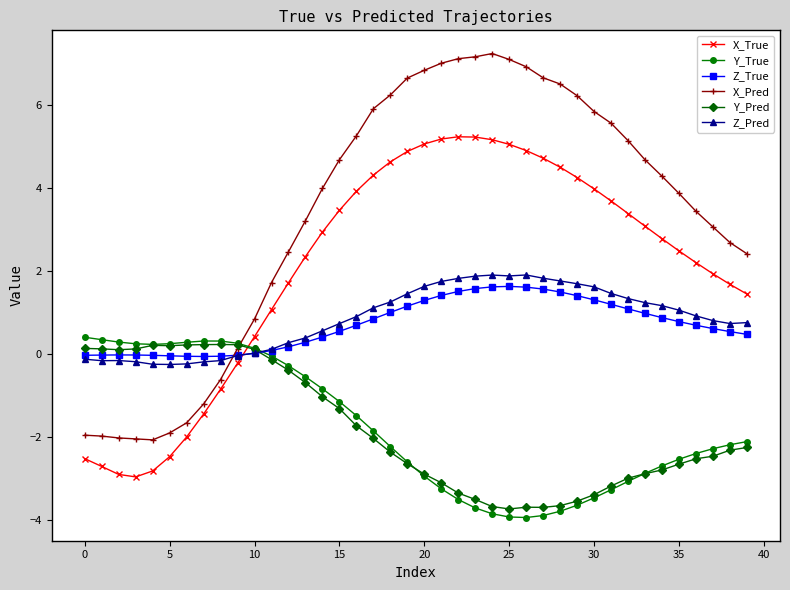

How many data points in Y_True are above -2?

18